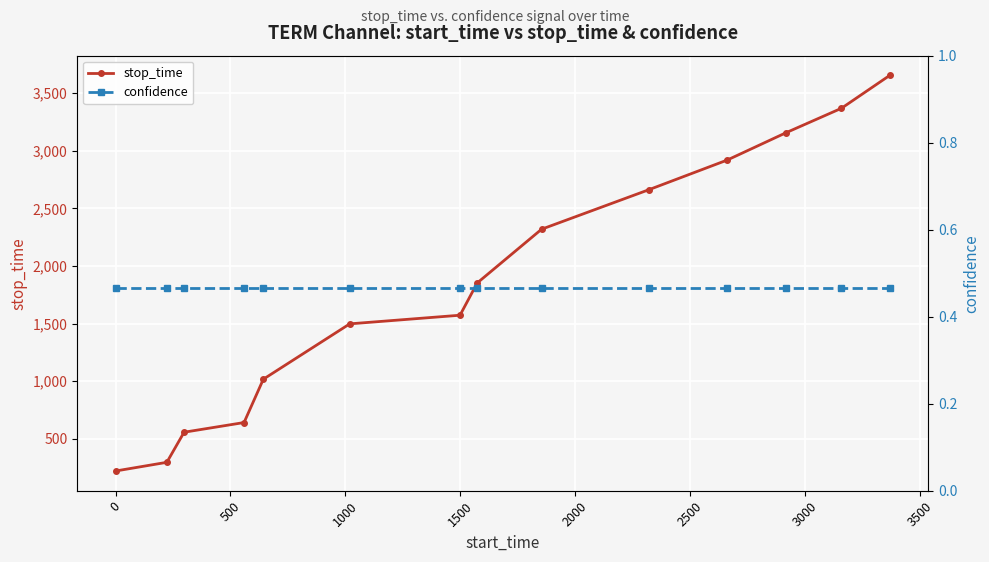

Which series has the largest total across all categories?

stop_time